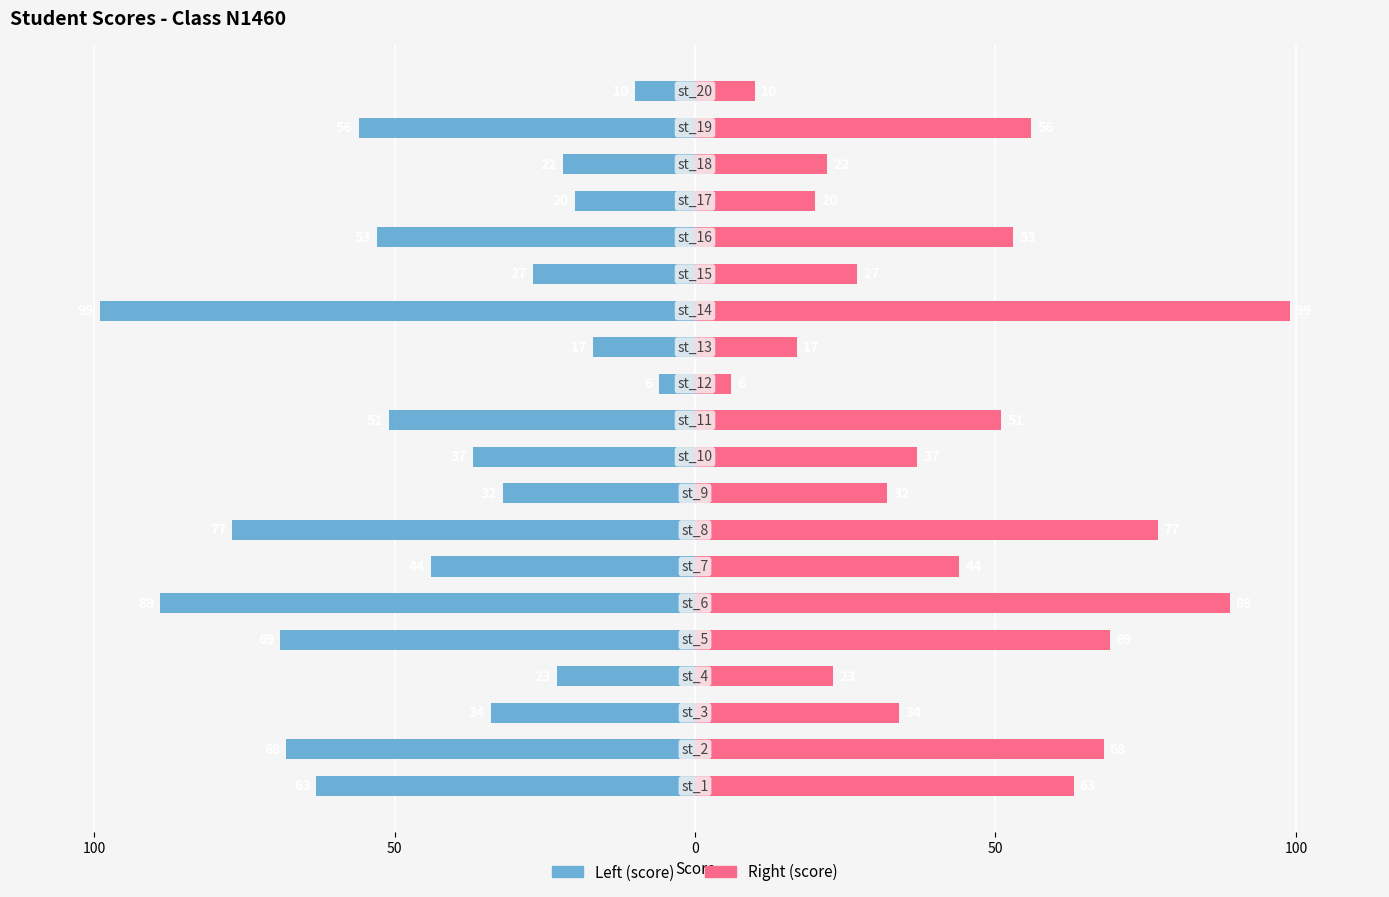

Reading right to left, transcribe all the data shown in this chart.

score (left): -10	-56	-22	-20	-53	-27	-99	-17	-6	-51	-37	-32	-77	-44	-89	-69	-23	-34	-68	-63
score (right): 10	56	22	20	53	27	99	17	6	51	37	32	77	44	89	69	23	34	68	63